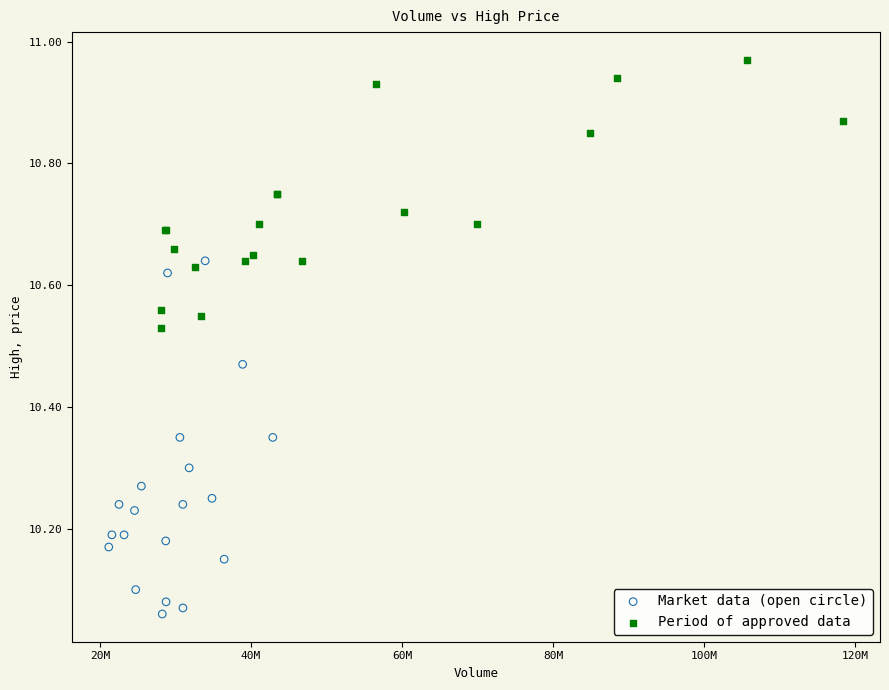

Which series has the largest Y range (max minus min)?

Market data (open circle)